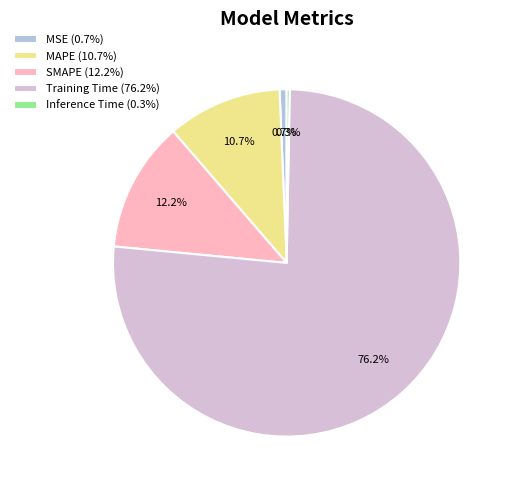

What is the largest slice in the pie chart?

Training Time